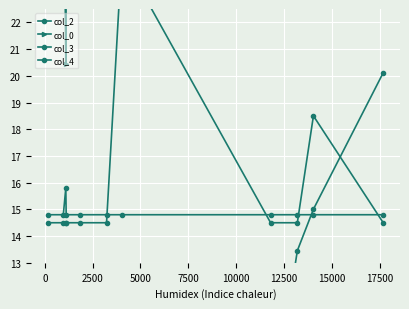

The value of col_0 at 0 is 30.6. True or false?

True